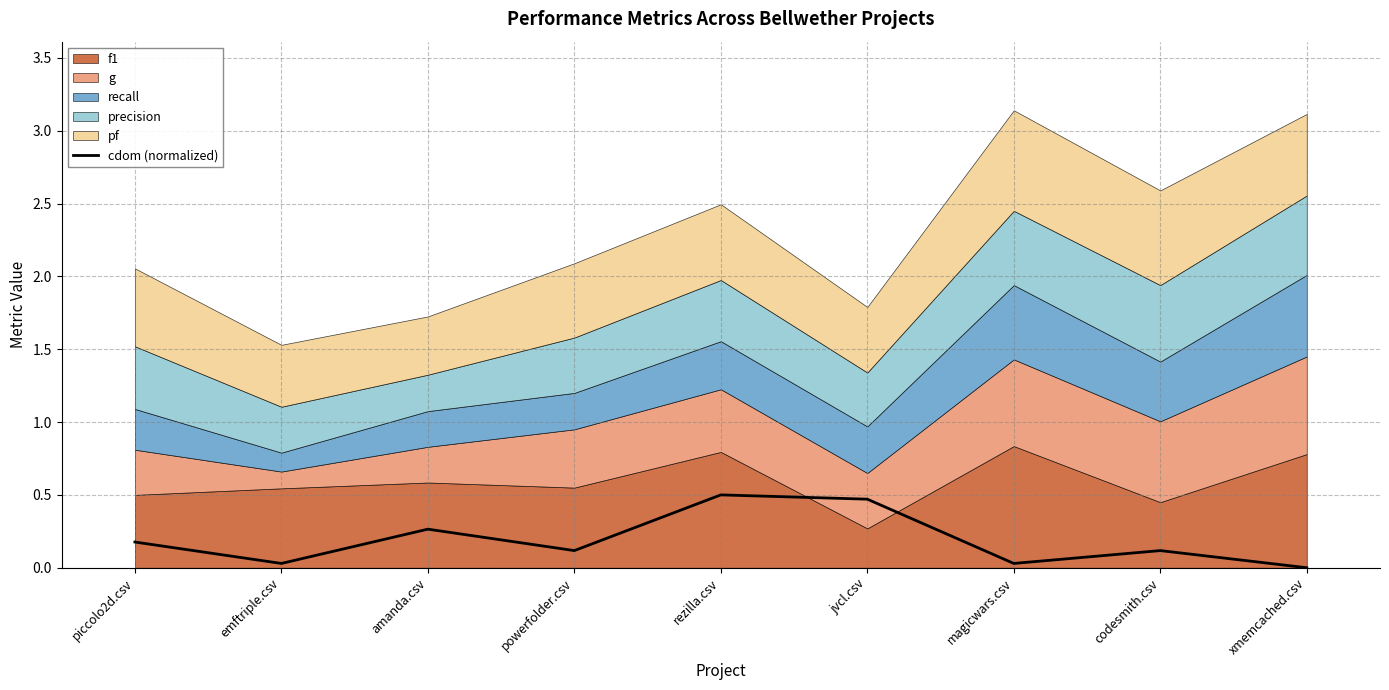

How many positive values are there?

8